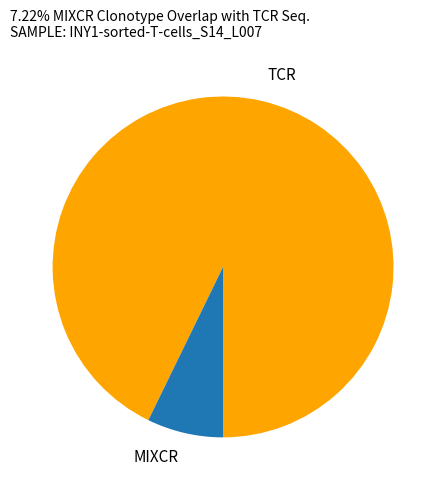

Count the number of slices in the pie.

2